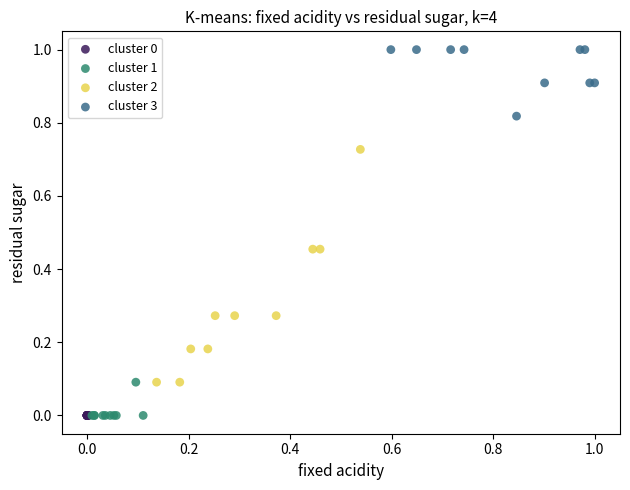

Which series reaches the maximum Y coordinate?

cluster 3